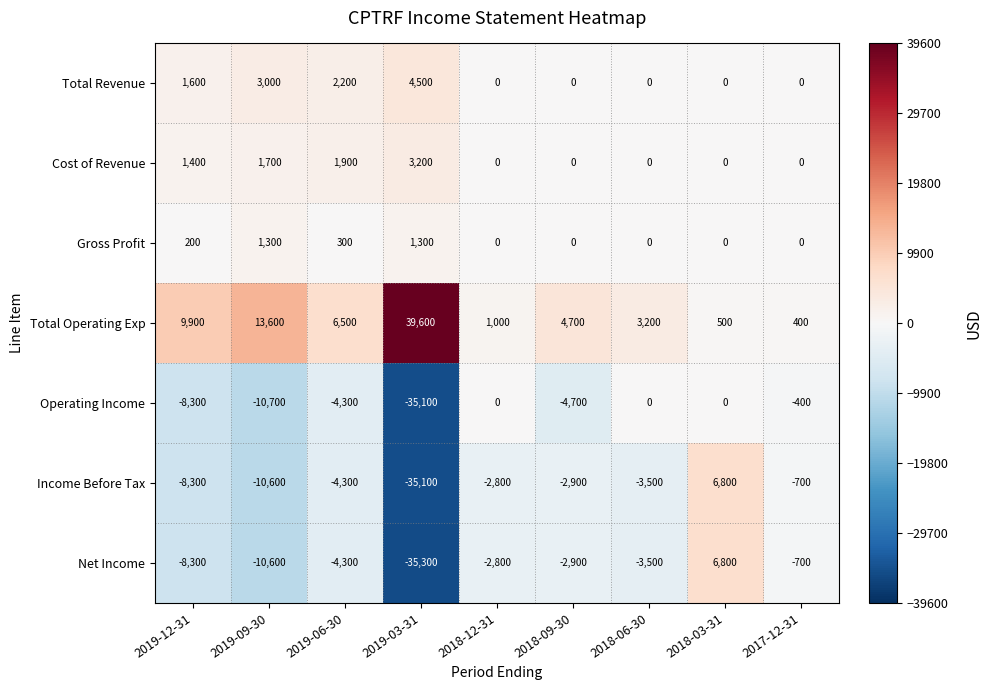

Where does the Net Income series first go above -3500?

2018-12-31